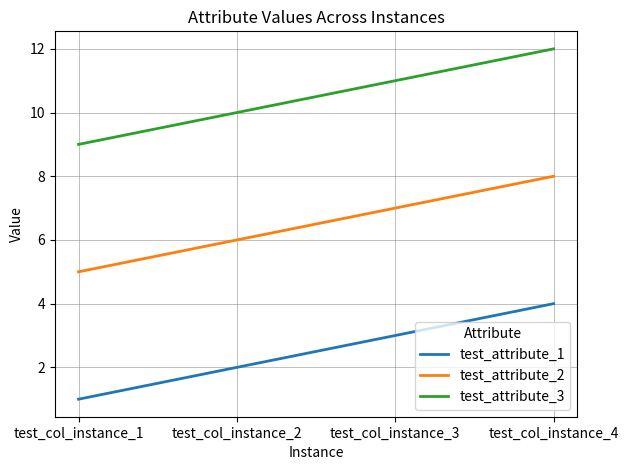

What is the total value across all series at test_col_instance_1?

15